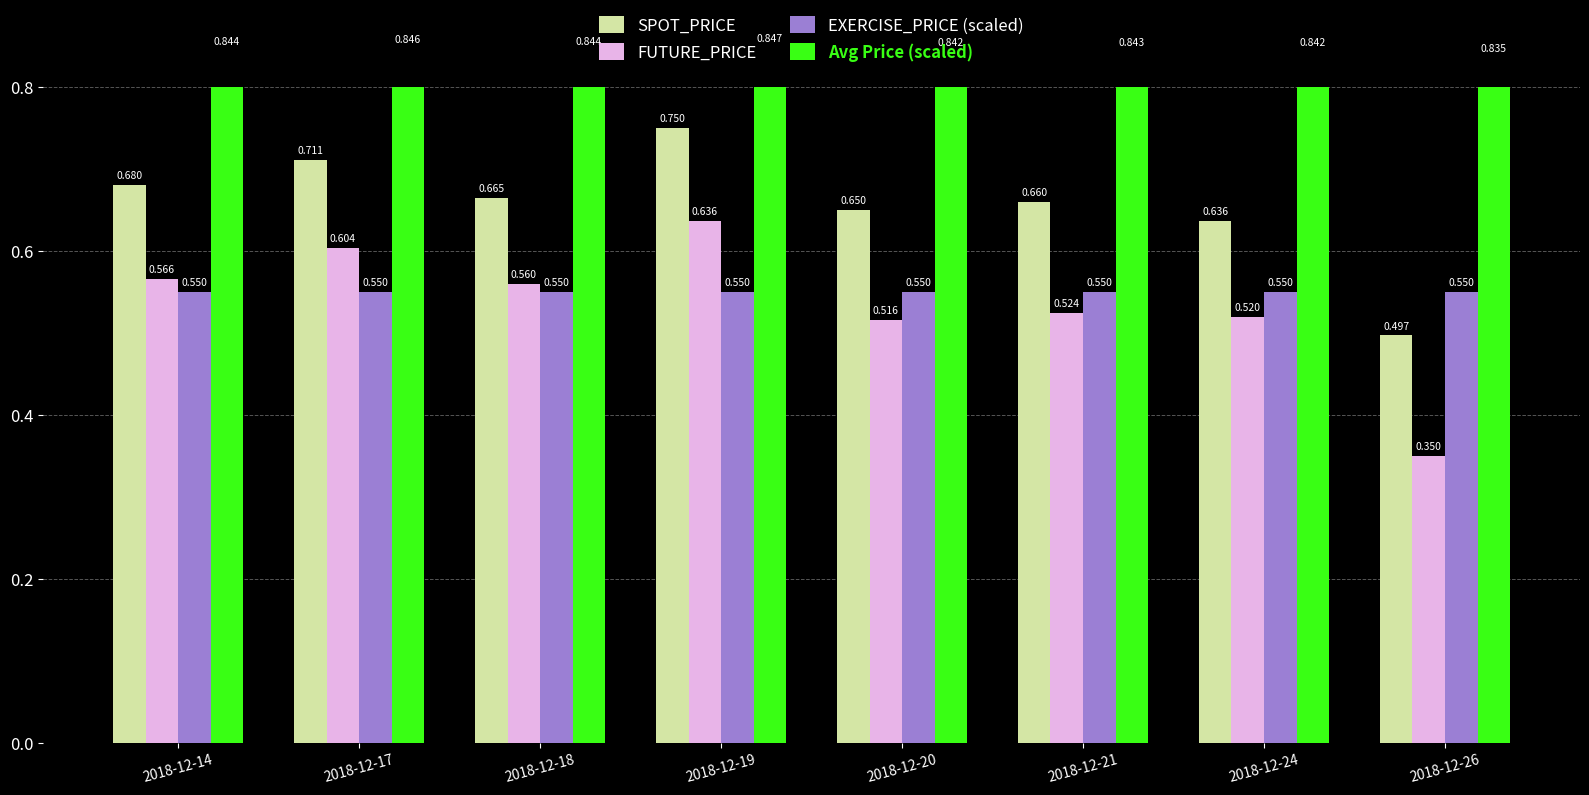

The EXERCISE_PRICE (scaled) series shows 0.6 at 2018-12-19. True or false?

True